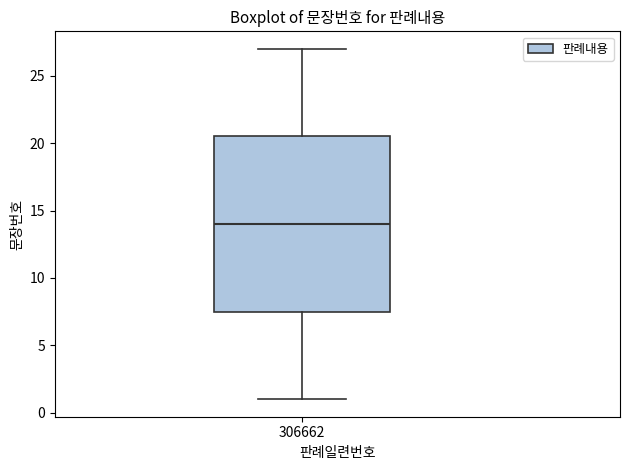

Where does the upper whisker of the box at x = 306662 end on the y-axis? The values are not printed on the chart, so give them approximately, as read against the axis.

27.0